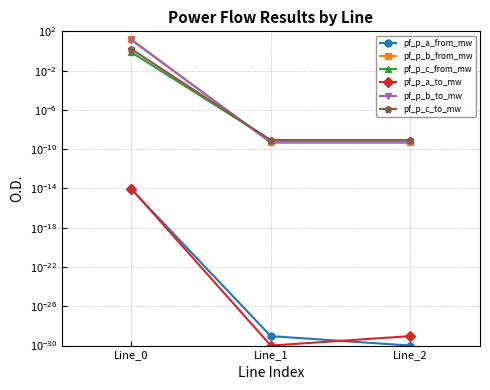

What are all the series names shown in the legend?

pf_p_a_from_mw, pf_p_b_from_mw, pf_p_c_from_mw, pf_p_a_to_mw, pf_p_b_to_mw, pf_p_c_to_mw